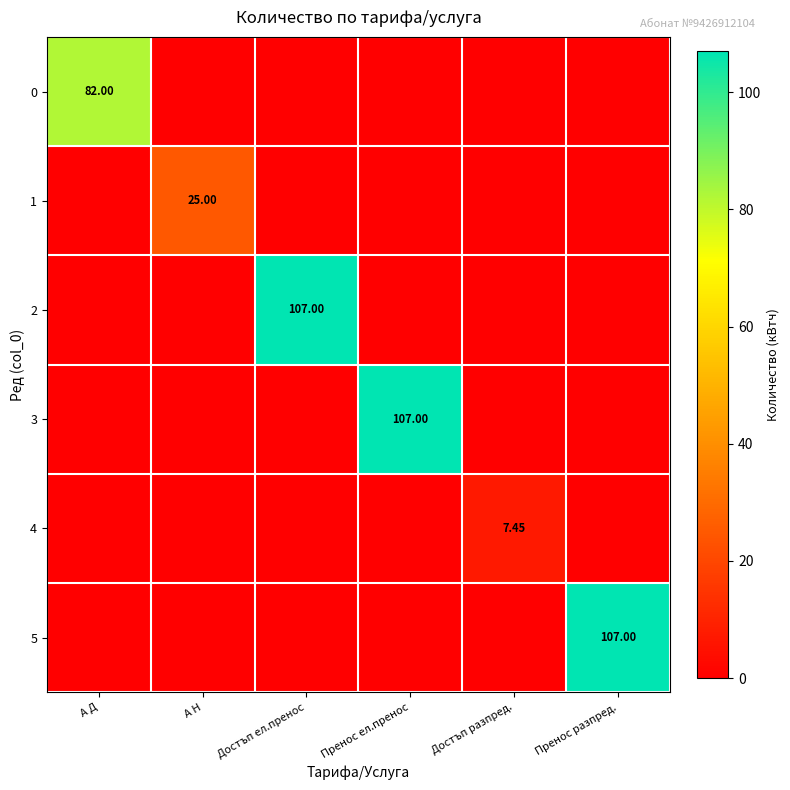

Rank the series at А Н from lowest to highest value.

0, 2, 3, 4, 5, 1